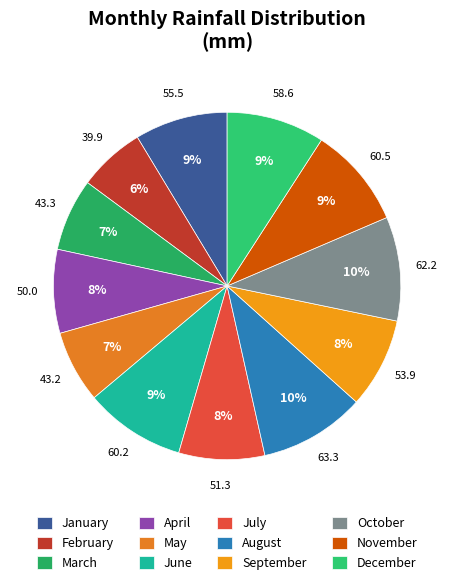

Is the sum of August and October greater than half?

No